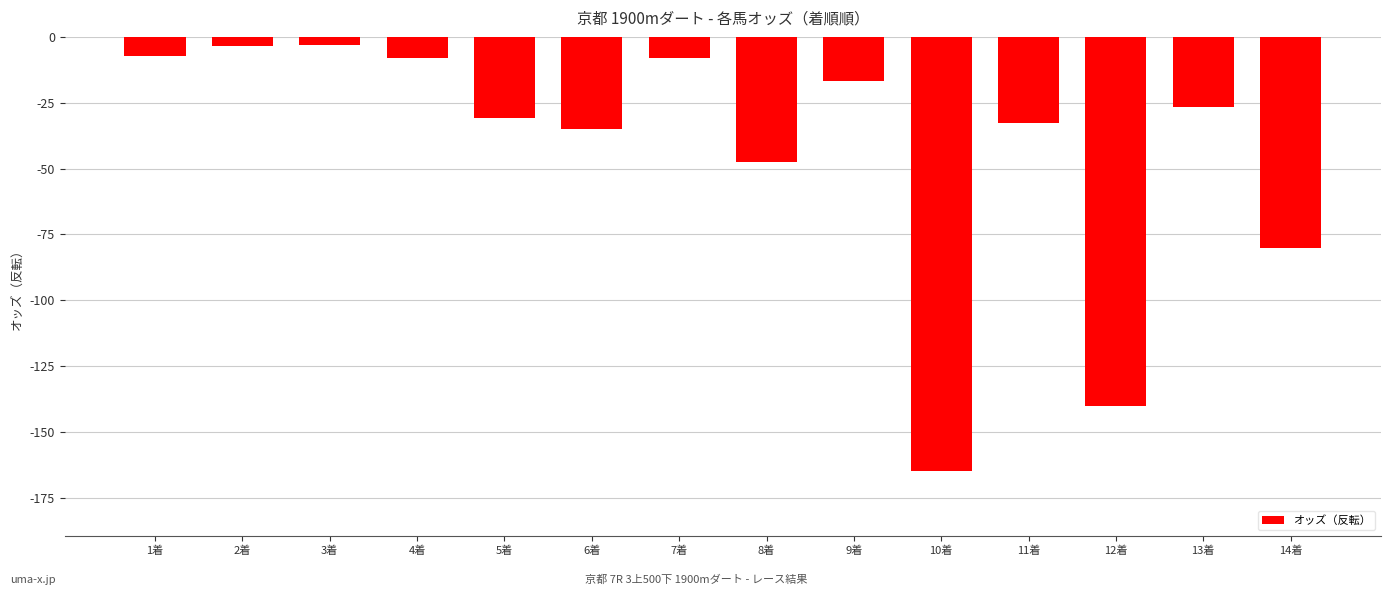

What is the label of the 10th bar from the left?

10着